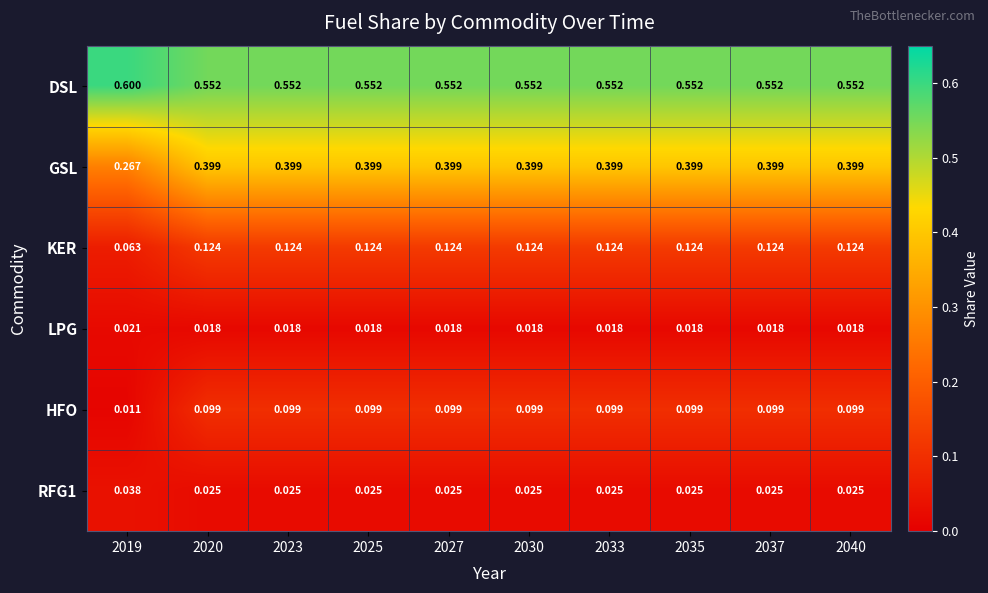

Which series has the widest spread of values?

GSL